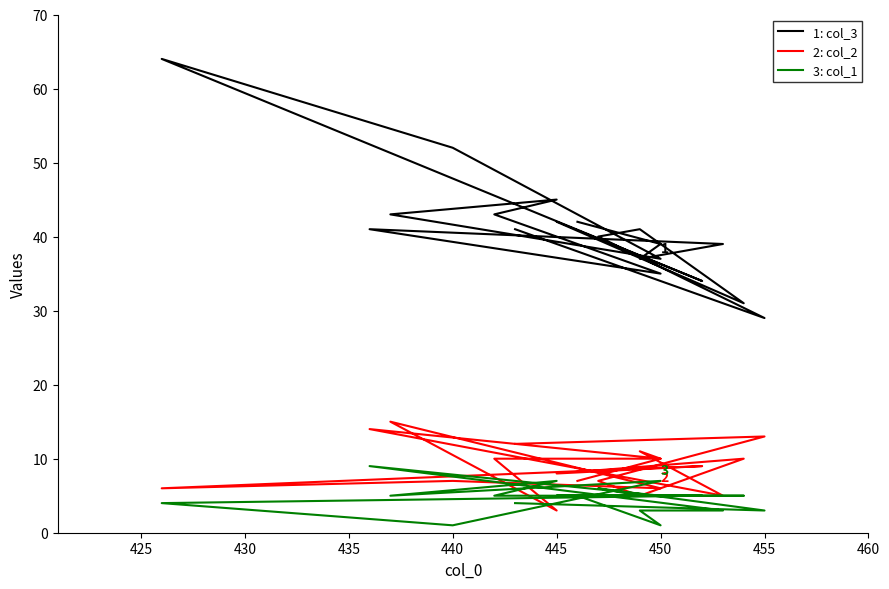

Does the chart display data point markers on the line(s)?

No